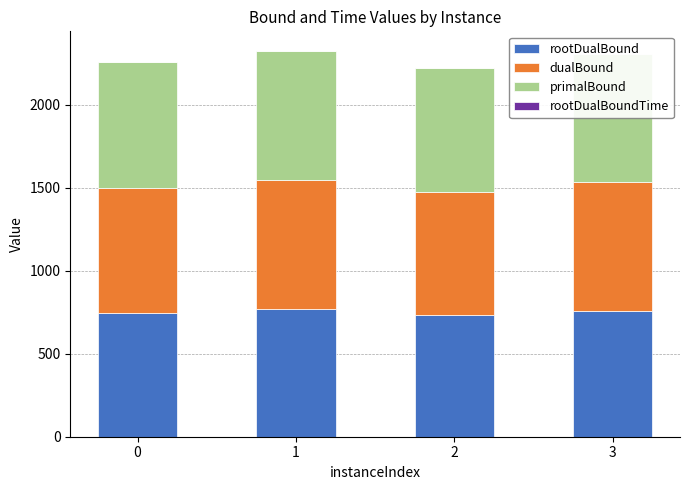

What is the maximum value for rootDualBound?

767.2